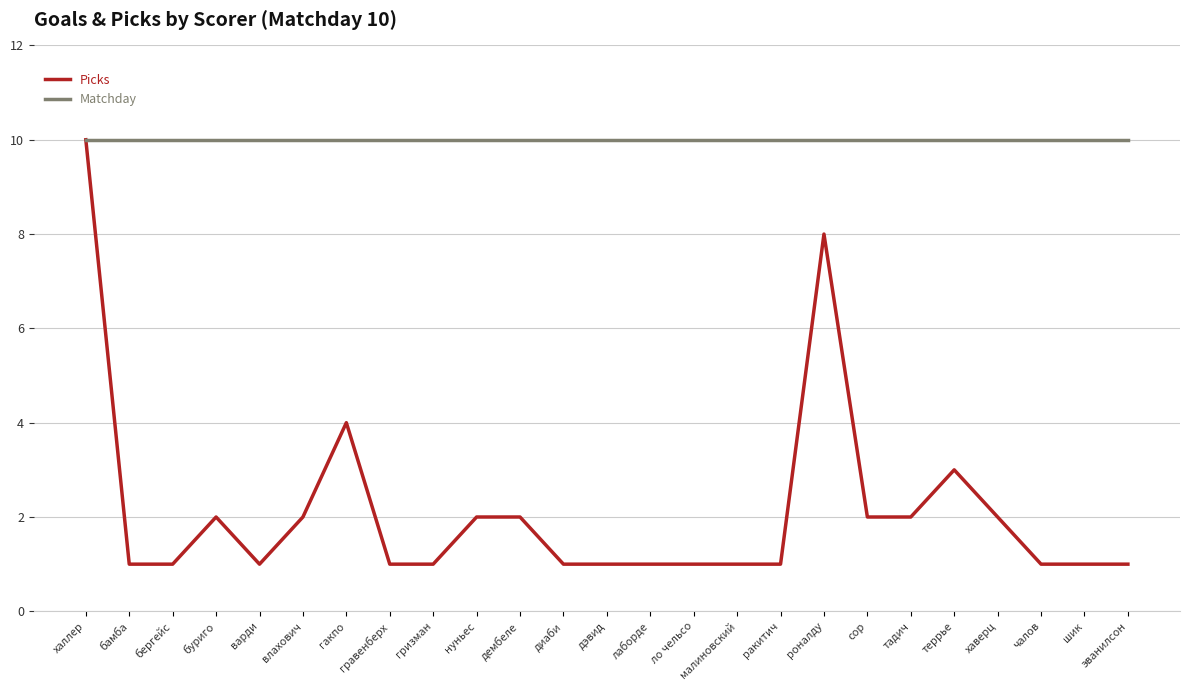

At which category is the sum across all series the highest?

халлер